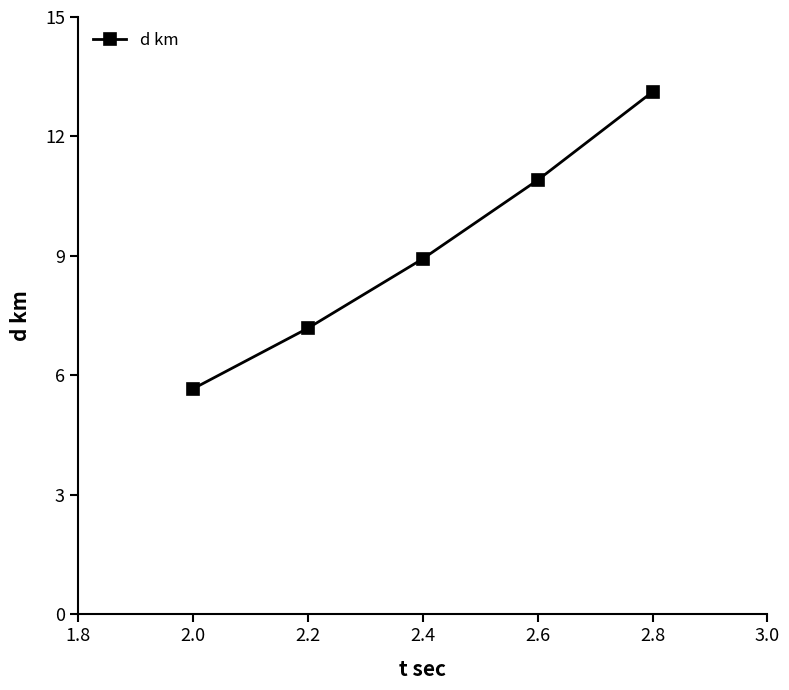

How many lines are shown in the chart?

1